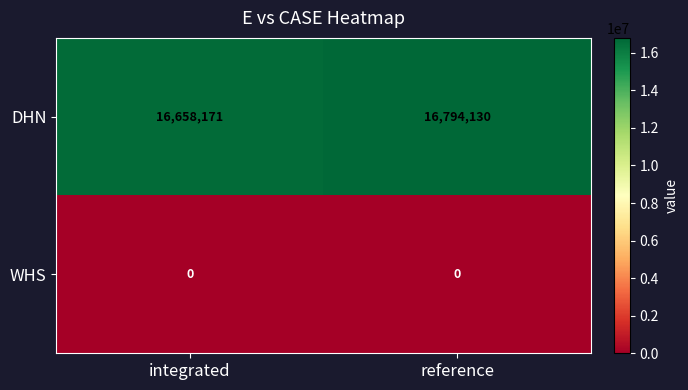

What is the approximate value of DHN at integrated?

16658171